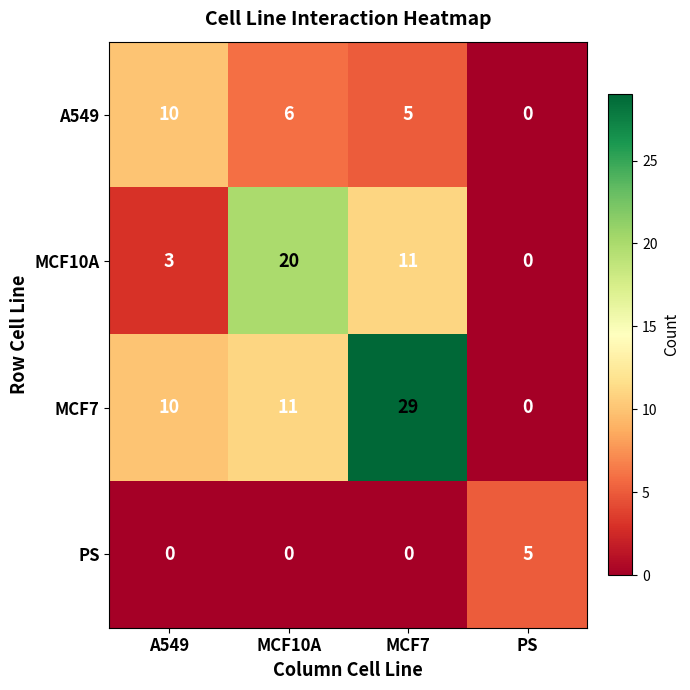

Where is A549 nearest to the value 5?

MCF7